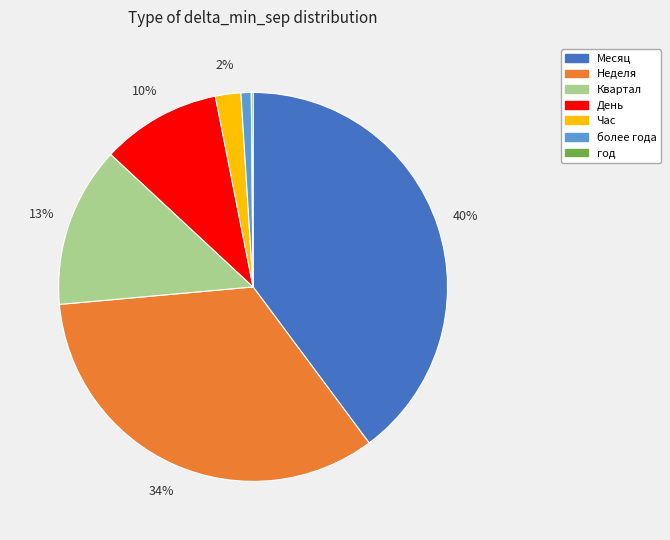

True or false: Квартал accounts for 13% of the total.

True